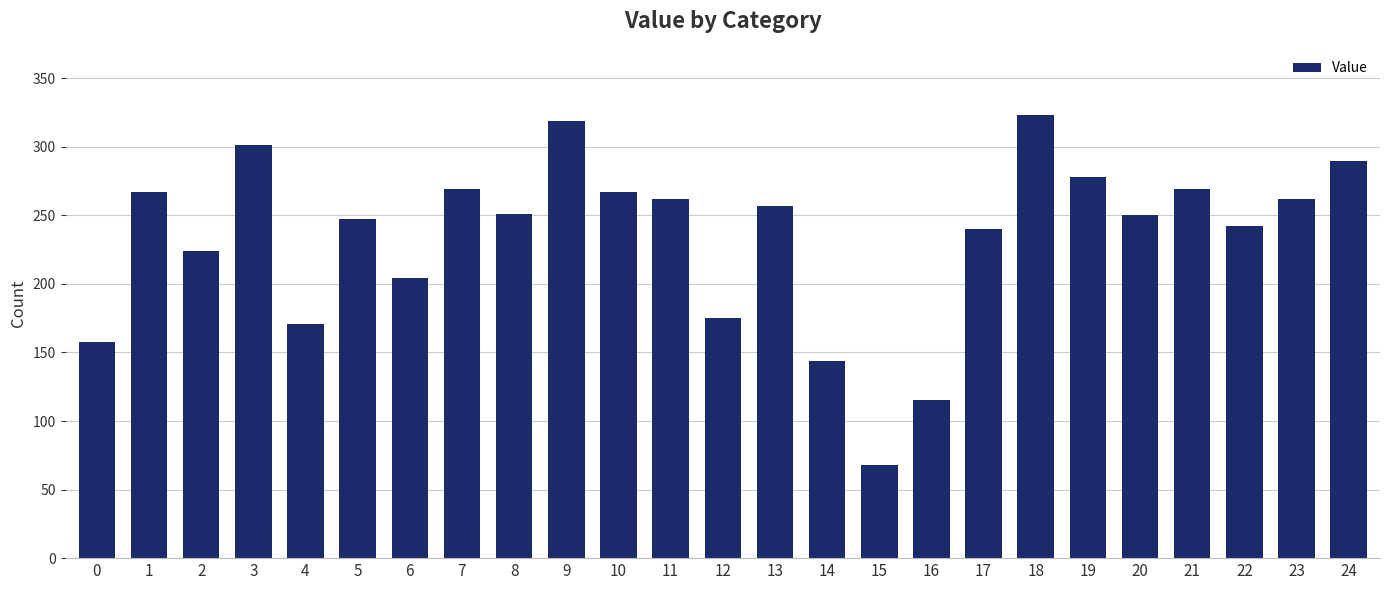

How many bars are there in total?

25